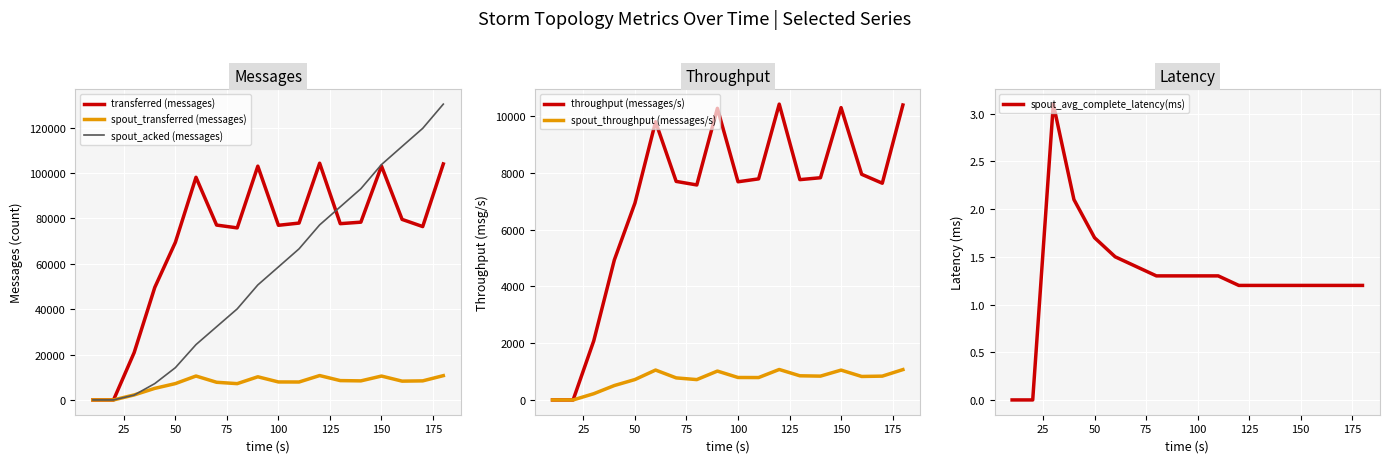

What is the difference between the maximum and minimum values in the throughput (messages/s) series?

10415